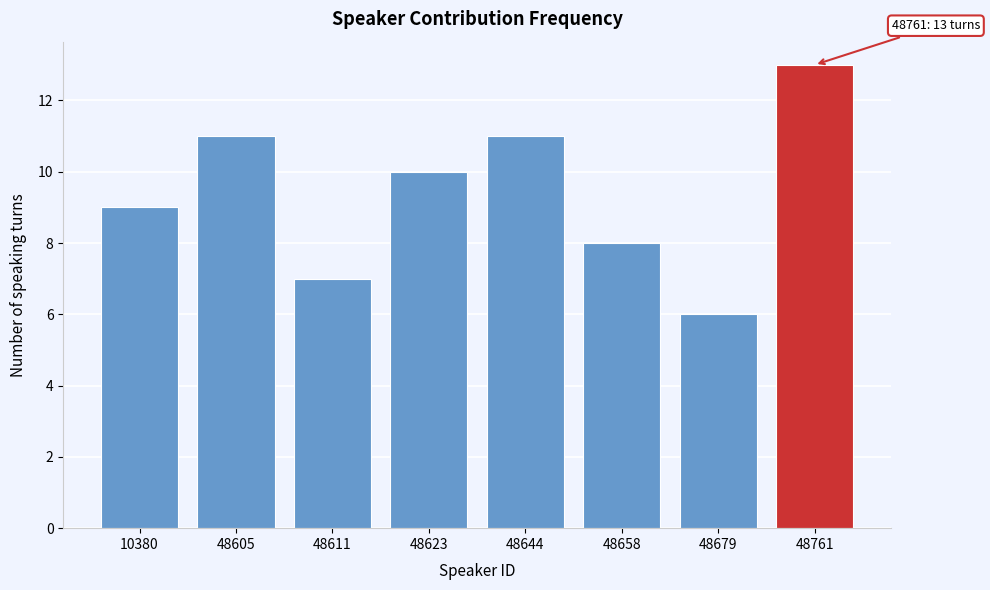

Reading left to right, transcribe all the data shown in this chart.

9	11	7	10	11	8	6	13